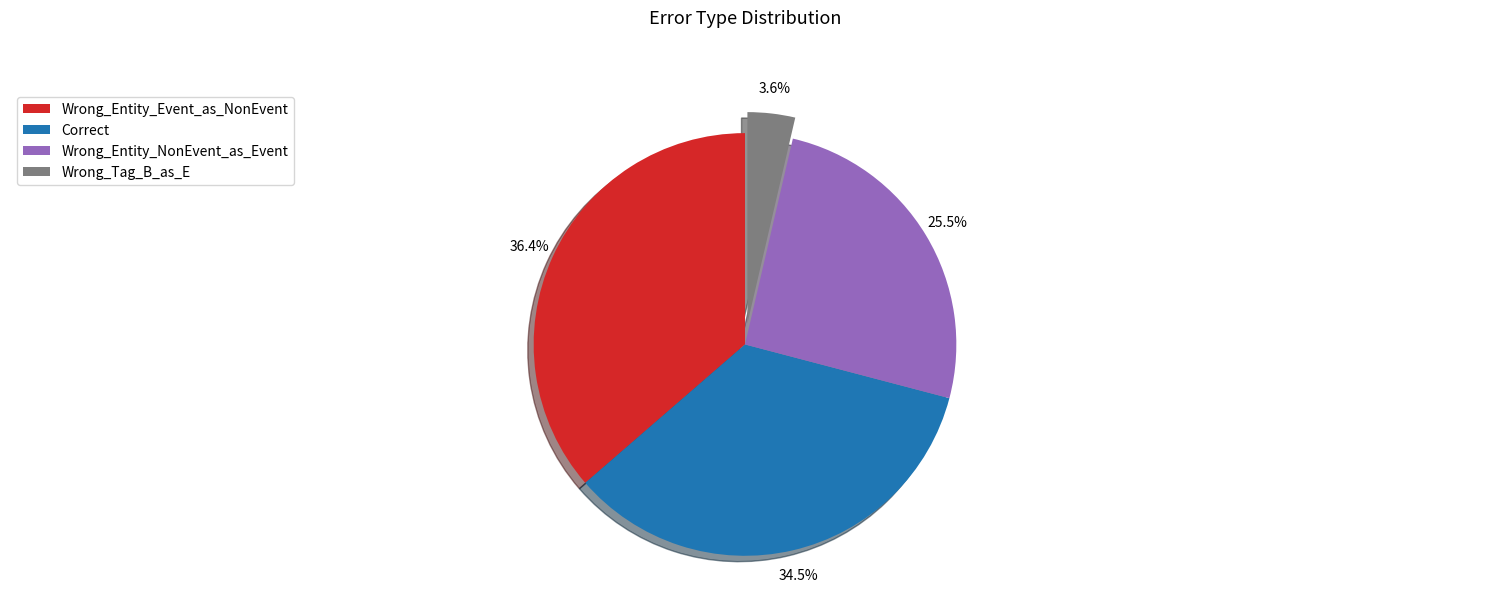

To the nearest percent, what is the difference between the largest and smallest slice percentages?

33%